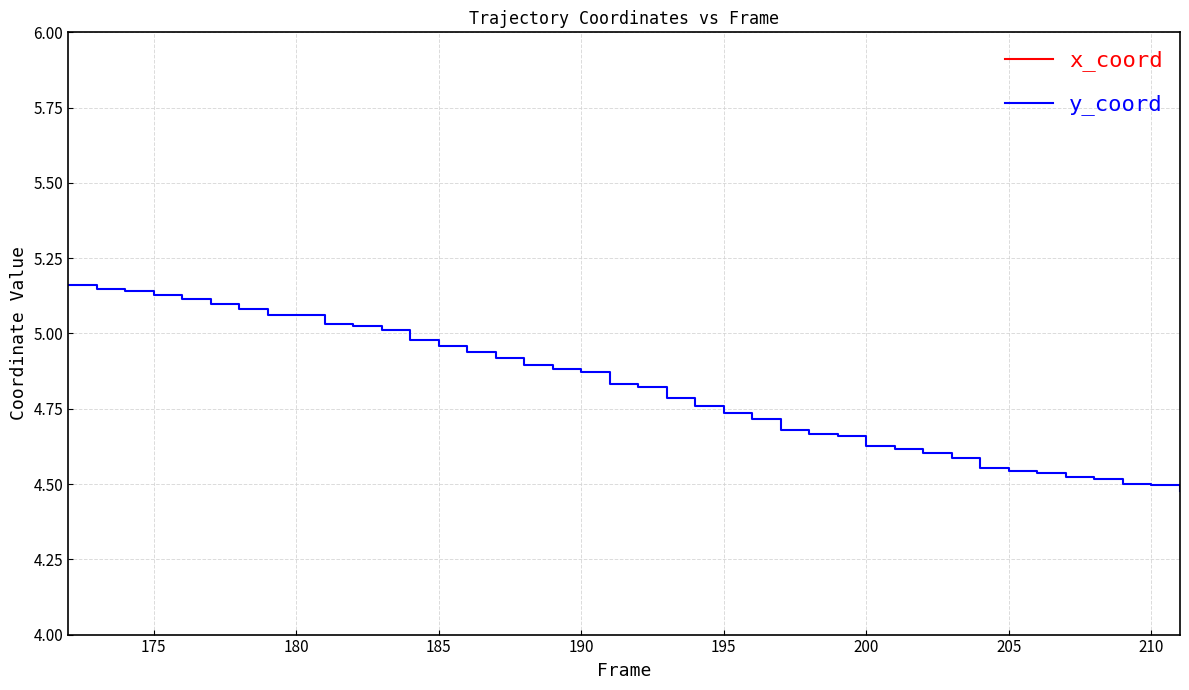

Rank the series by their maximum value, from highest to lowest.

x_coord, y_coord